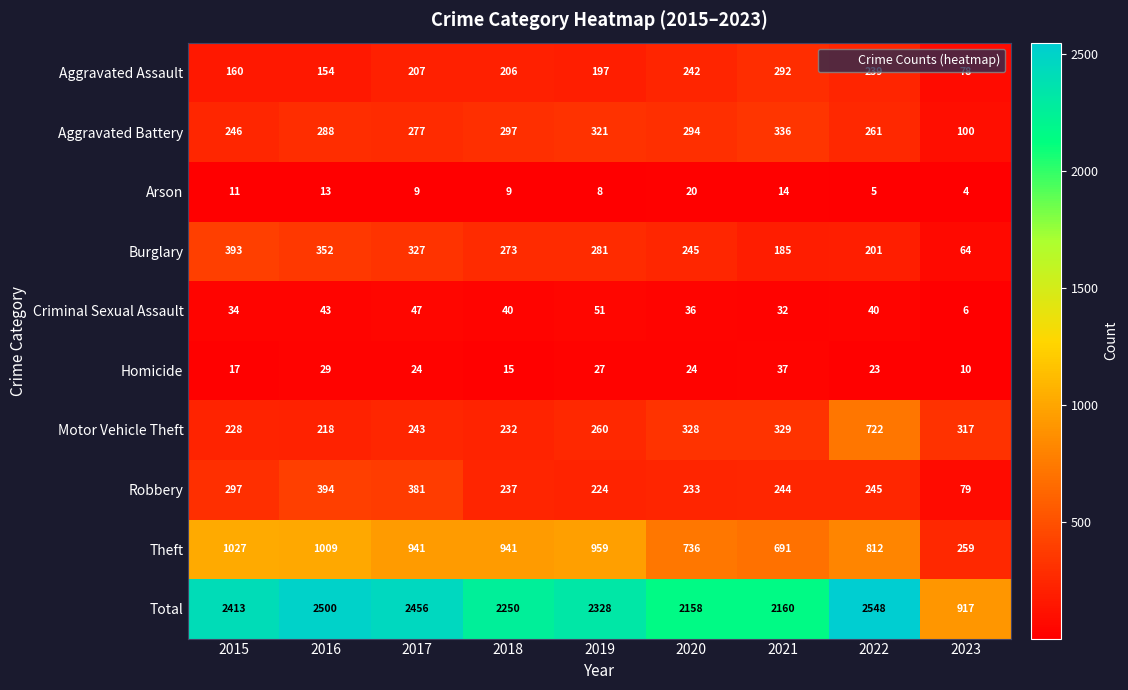

What value does the Robbery series have at 2023, to the nearest 5?

80